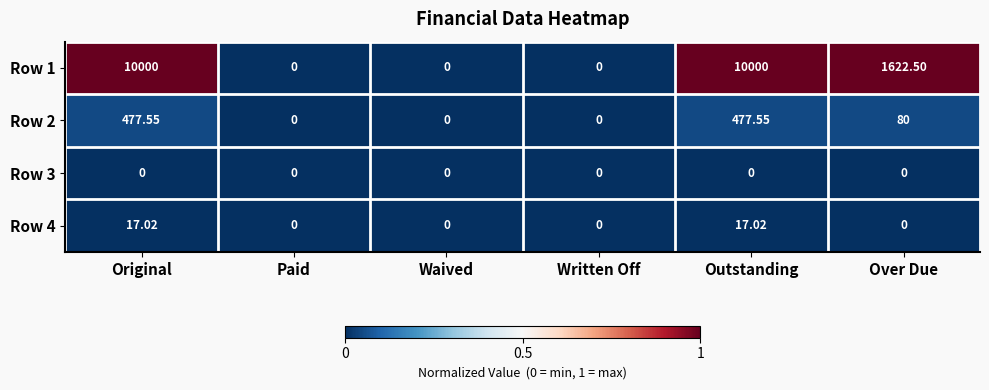

Is the value of Row 1 at Outstanding greater than the value of Row 4 at Paid?

Yes